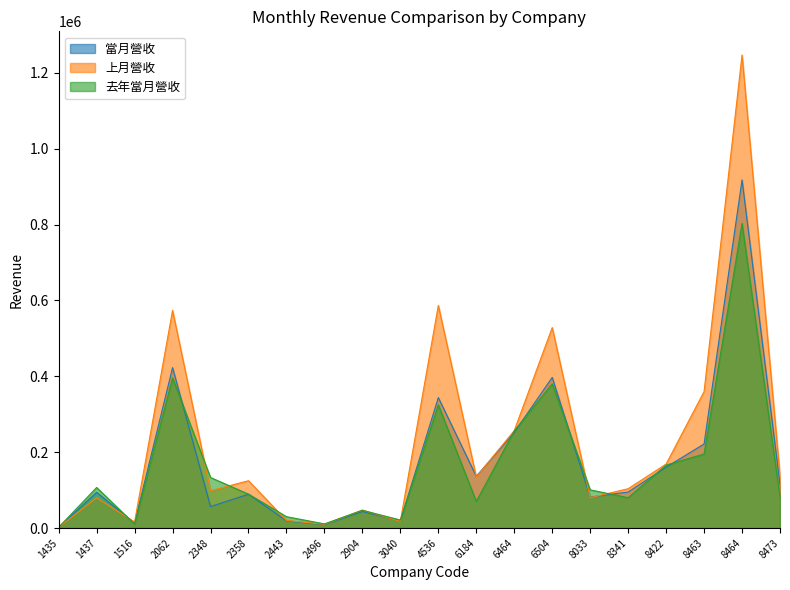

After their last crossing, which series has the higher values: 上月營收 or 當月營收?

上月營收